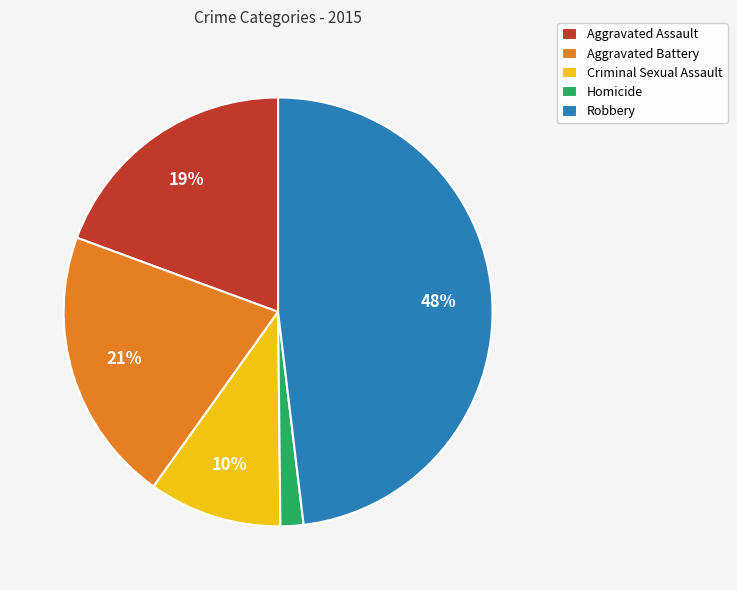

To the nearest percent, what percentage of the pie is Robbery?

48%